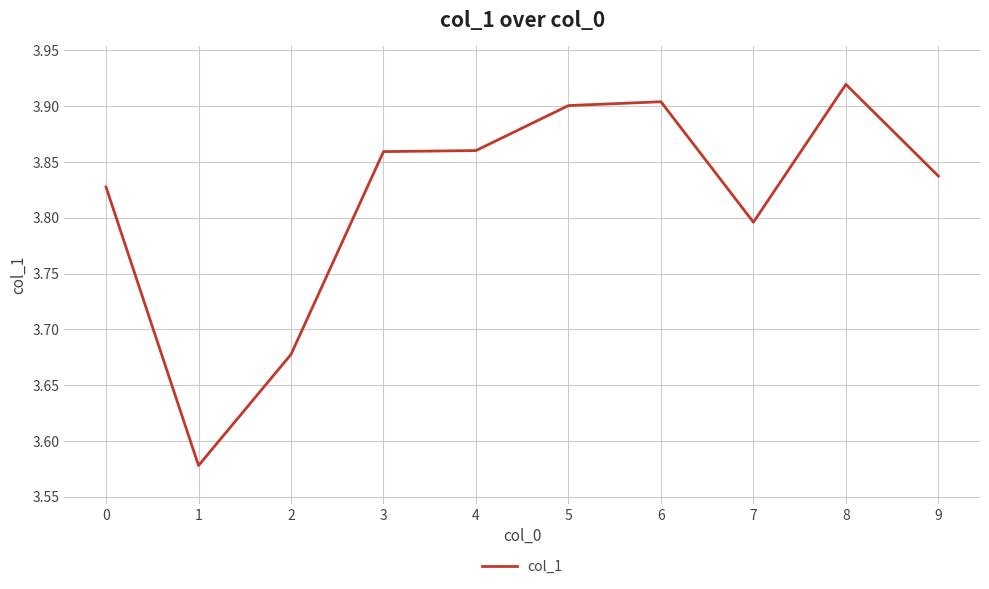

What is the difference between the values at 8 and 4?

0.1